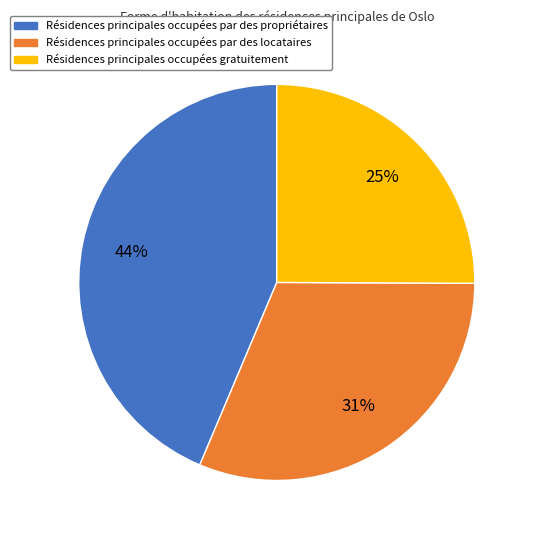

True or false: Résidences principales occupées par des propriétaires accounts for 44% of the total.

True